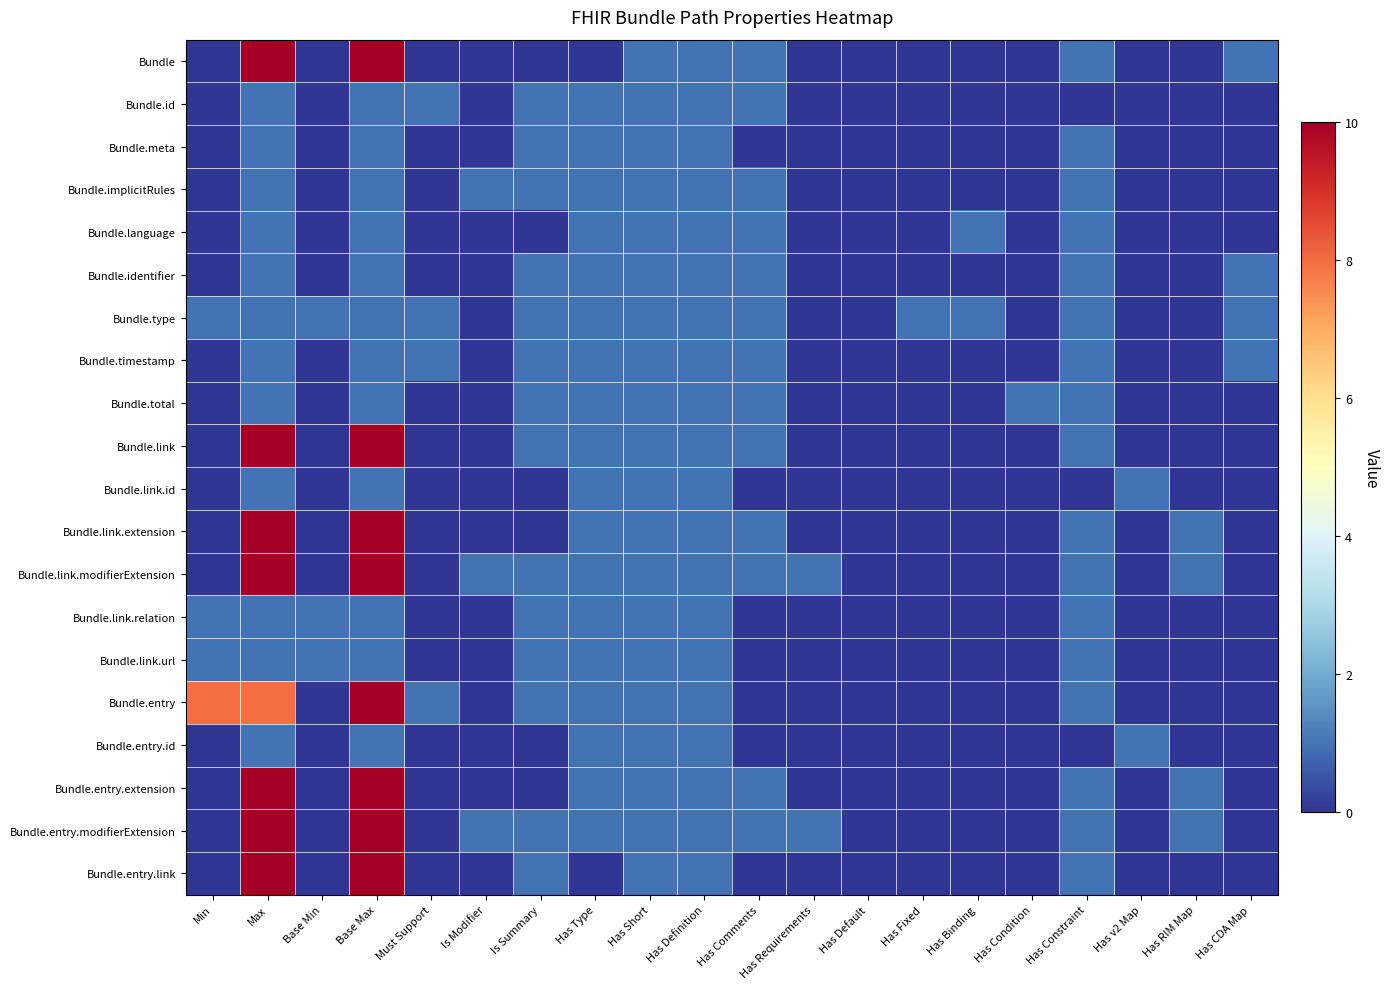

How many distinct data groups are displayed?

20